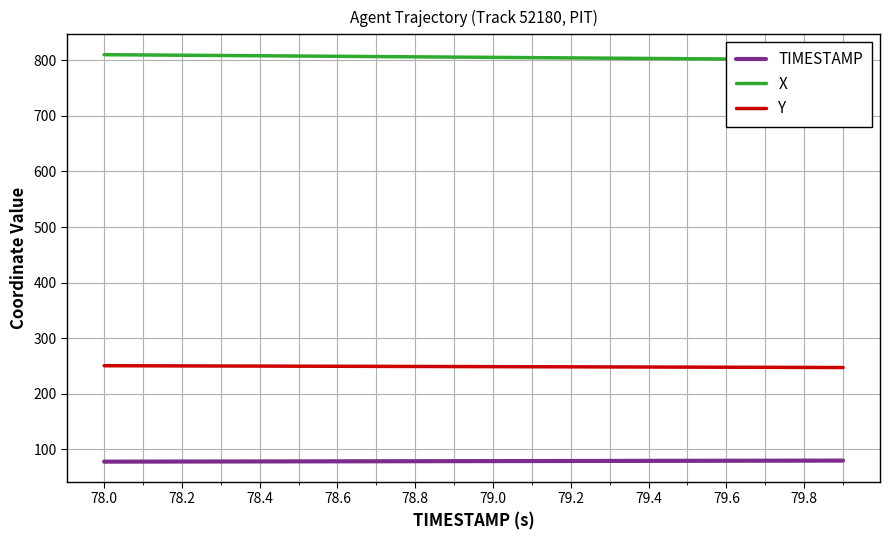

The value of Y at 79.6 is 66.7. True or false?

False